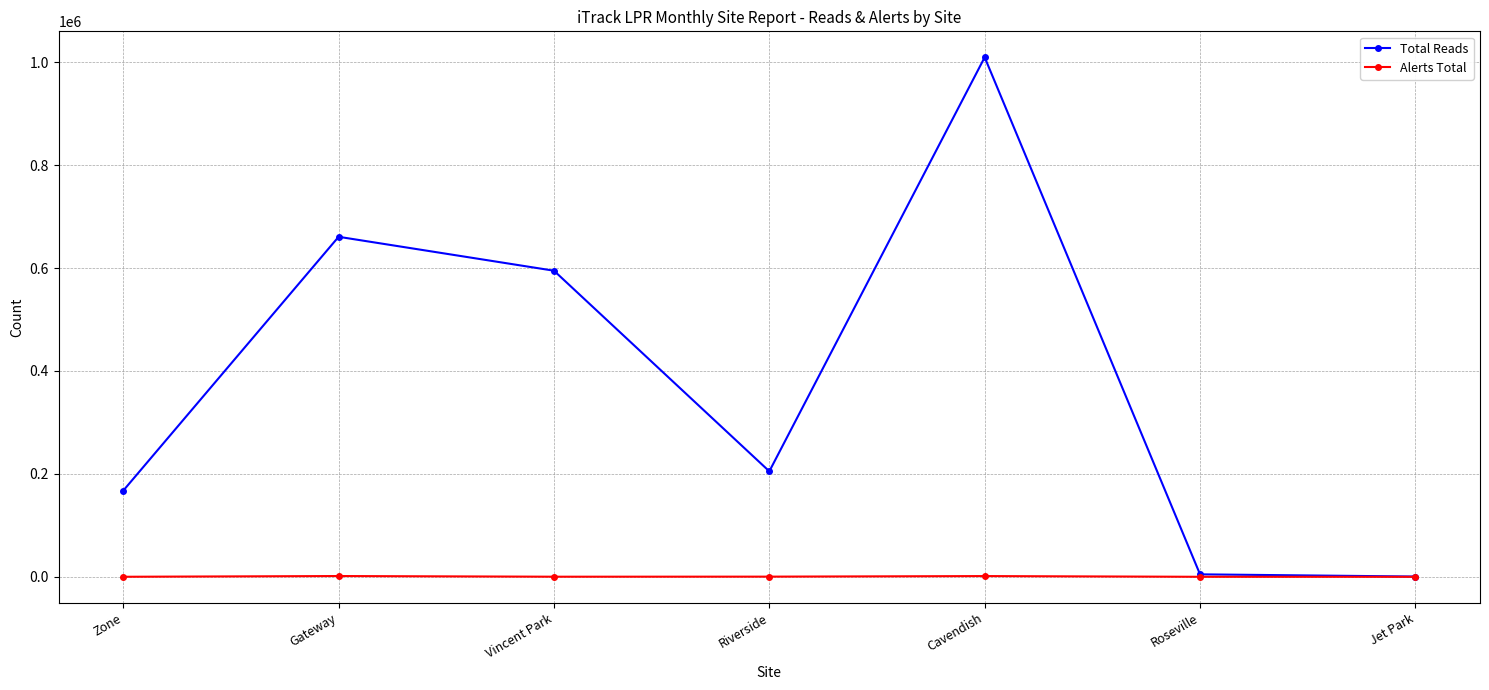

What is the average value of the Total Reads series?

377497